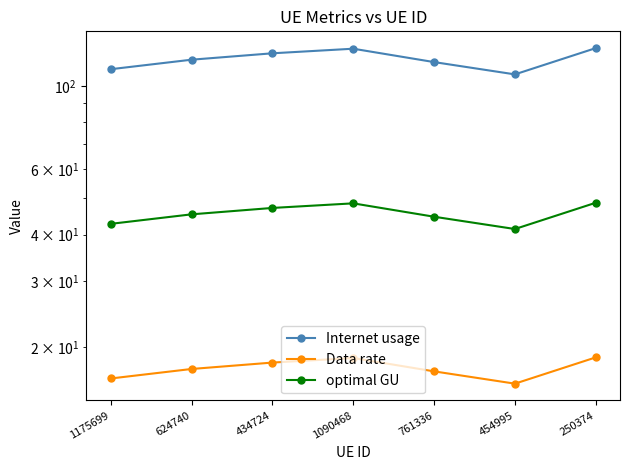

At which category does the chart reach its minimum across all series?

454995